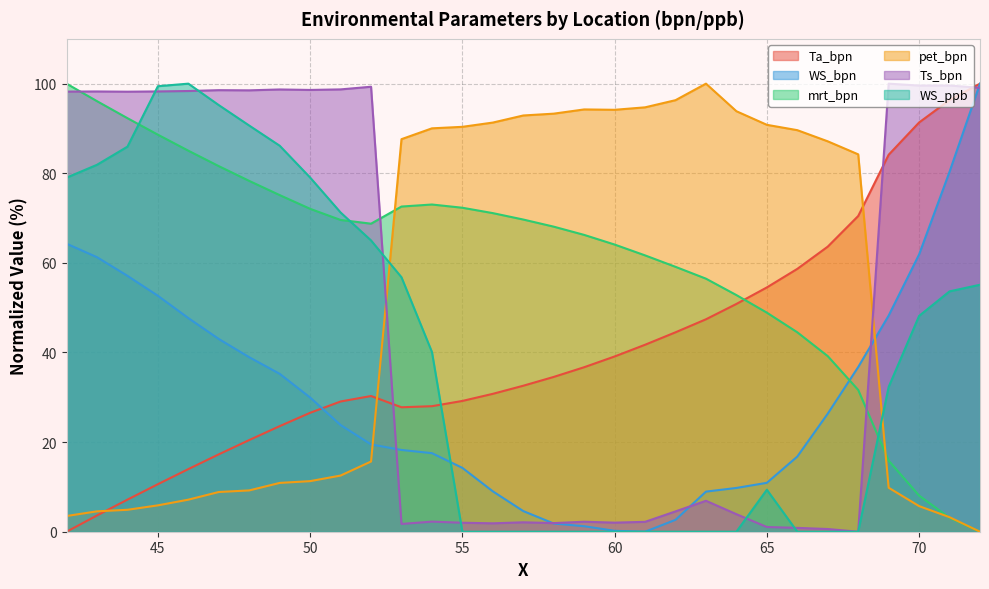

How many data points in Ts_bpn are less than 6?

15